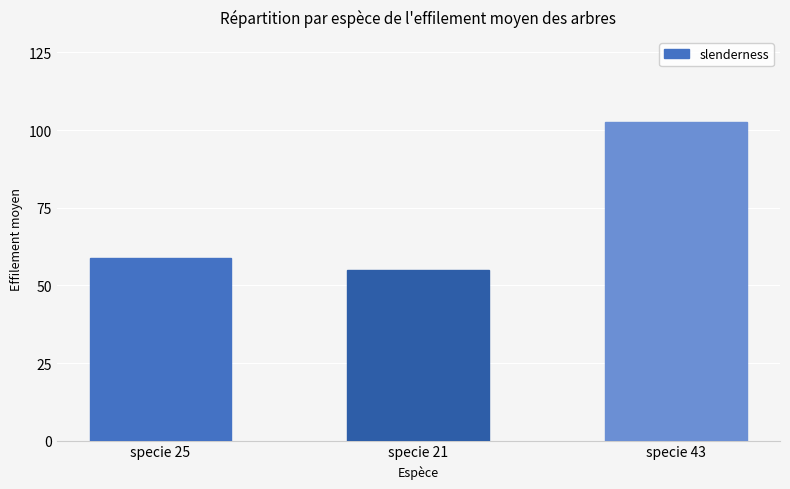

Is it true that the value at specie 43 is 102.6?

True